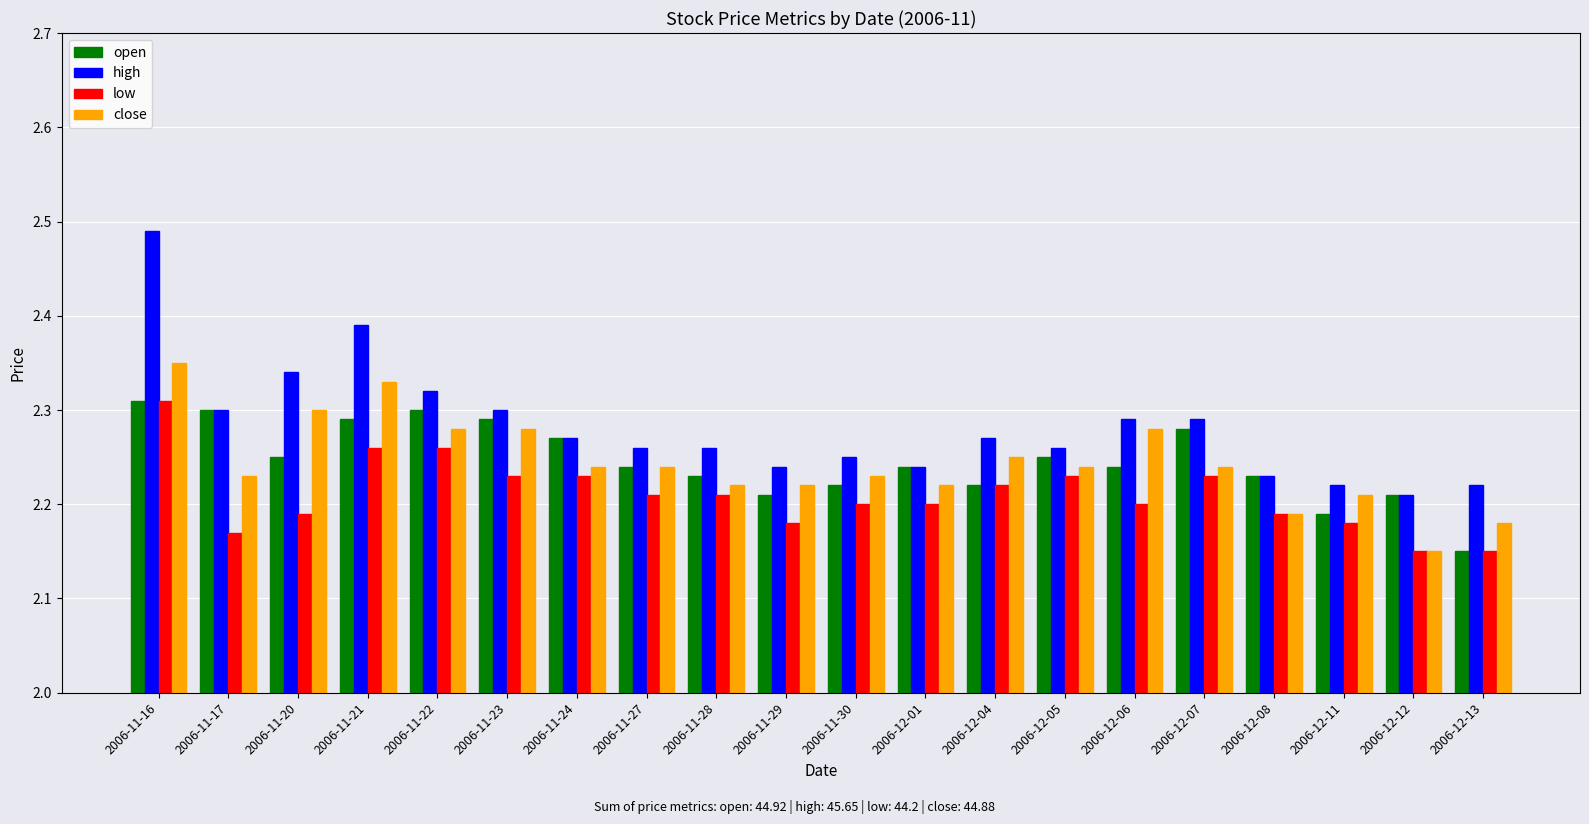

At how many categories does at least one series exceed 2?

20